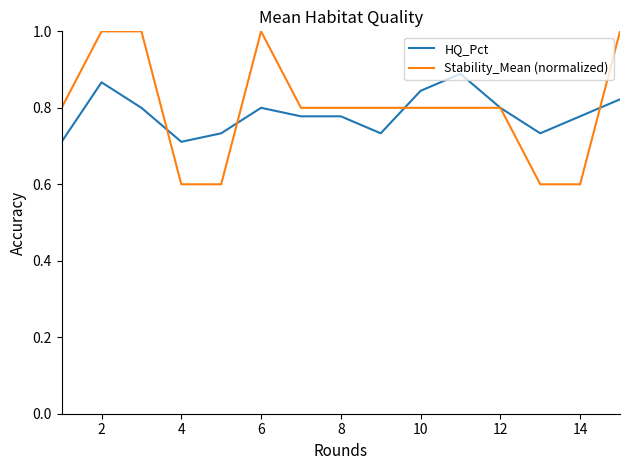

True or false: Stability_Mean (normalized) and HQ_Pct intersect in this chart.

True